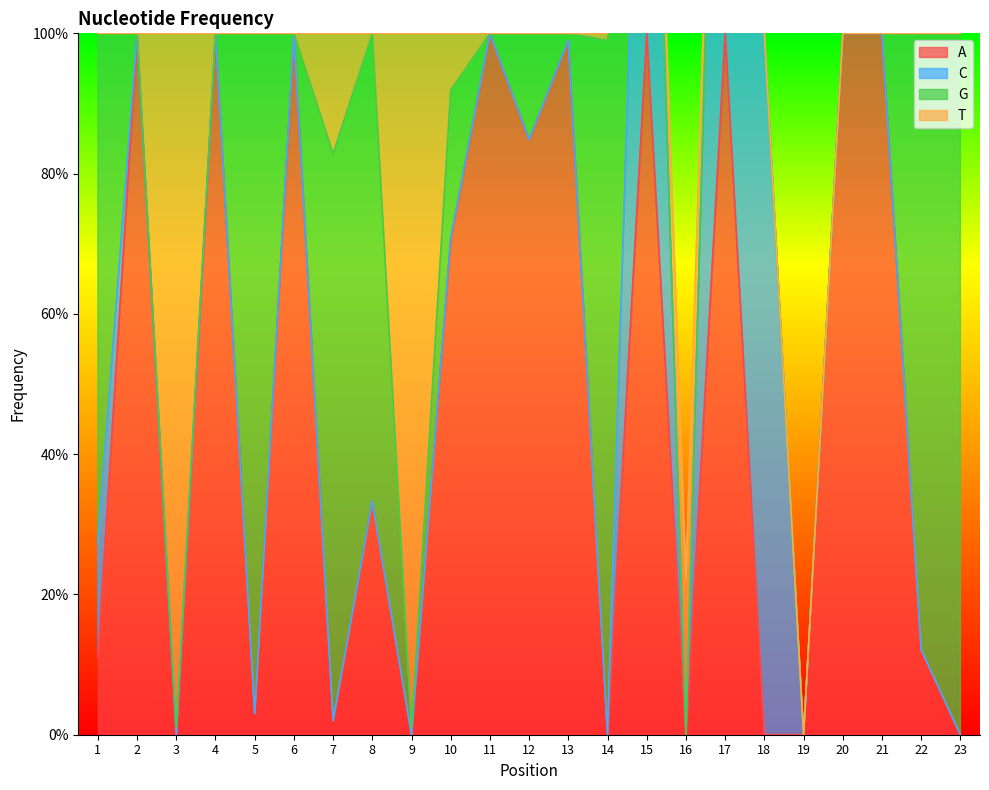

Where is C nearest to the value 0?

2